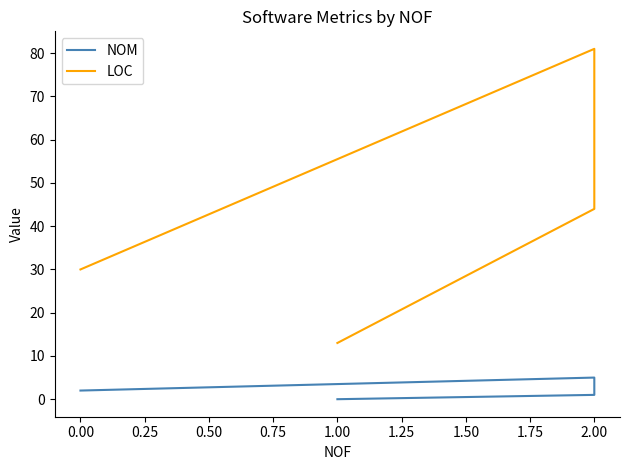

What is the difference between the second highest and minimum values in the LOC series?

31